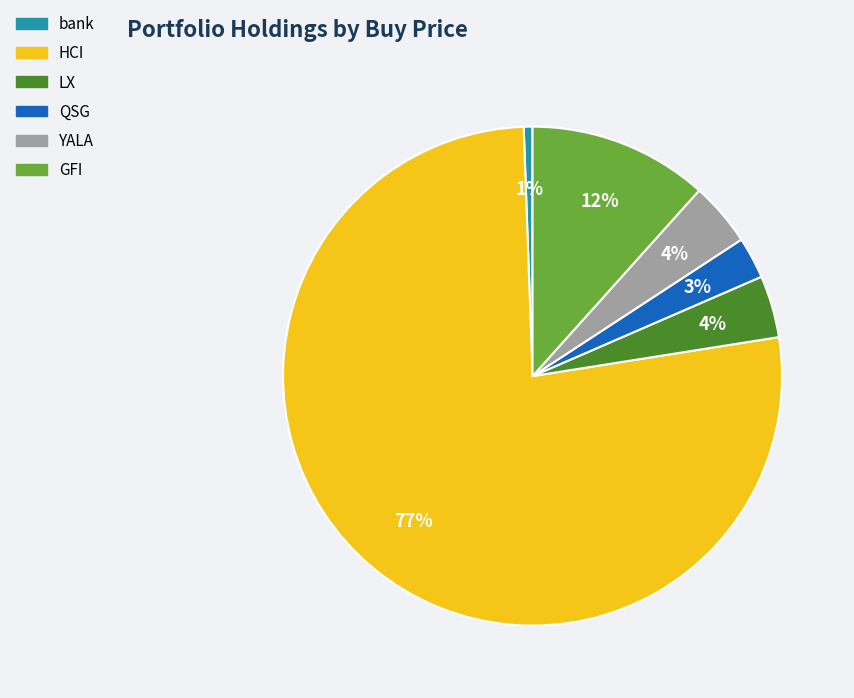

Count the number of slices in the pie.

6